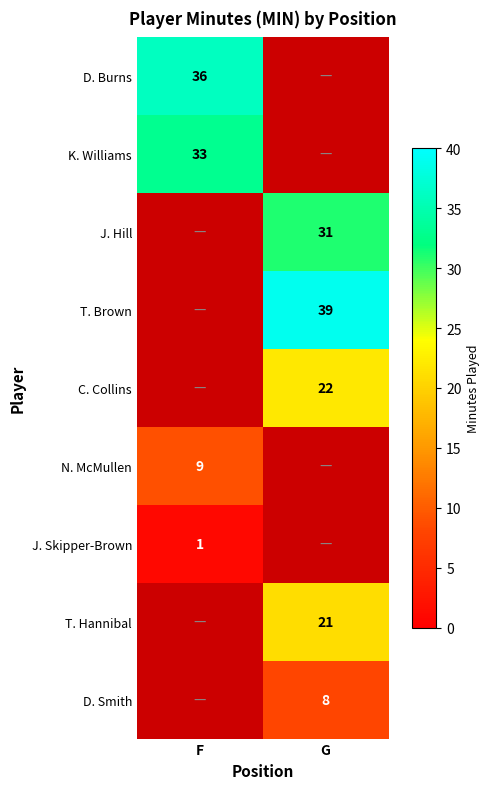

Is it true that N. McMullen equals 5 at F?

False